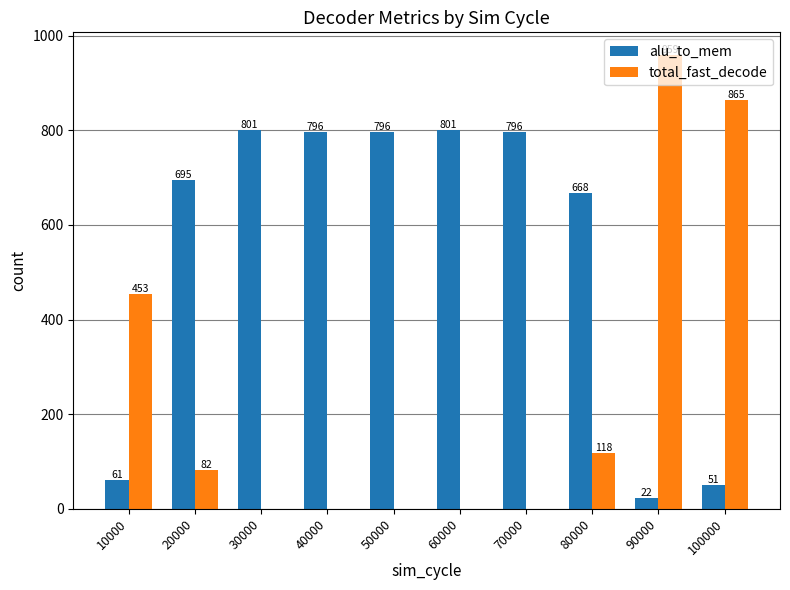

Is it true that total_fast_decode equals -659 at 70000?

False